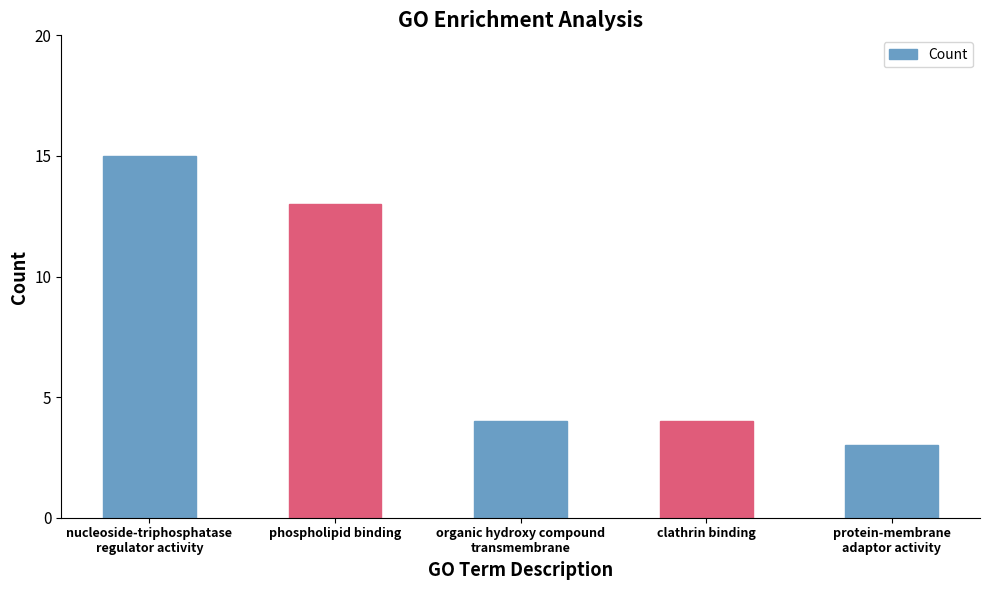

At which label is the value closest to 9?

phospholipid binding